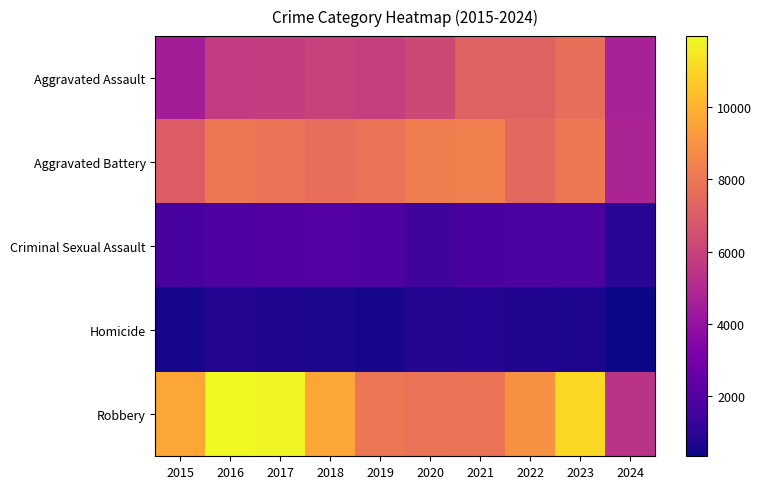

Which label corresponds to the largest value in the chart?

2016